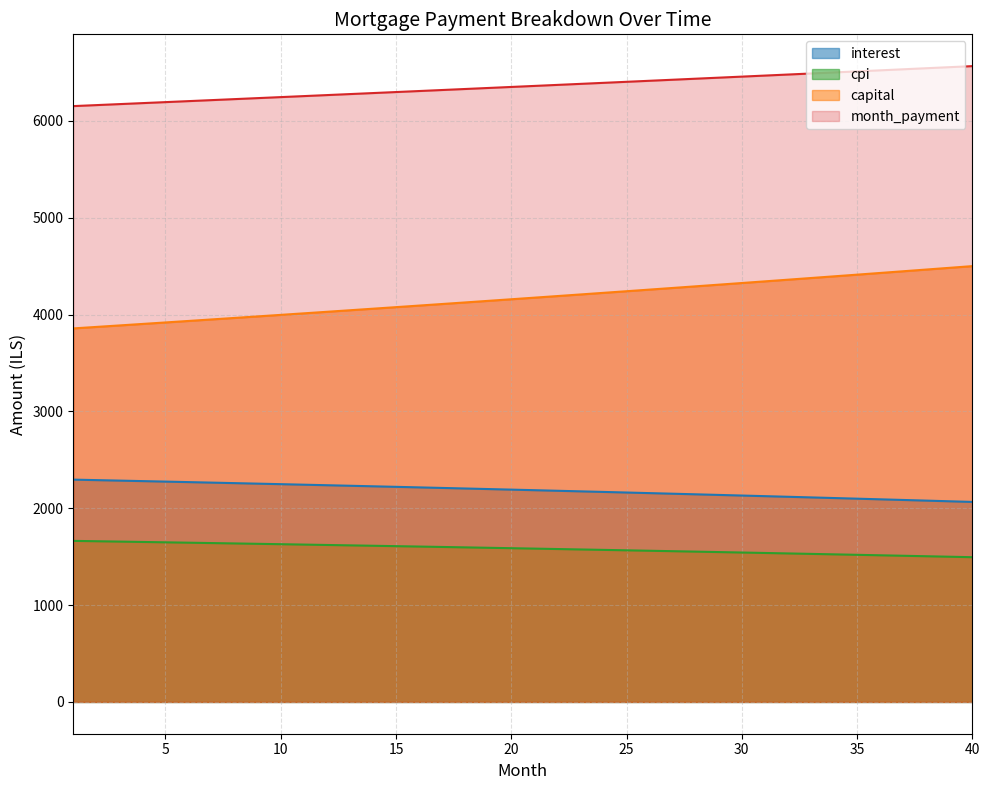

What is the difference between the opening_balance values at 22 and 32?

62.1